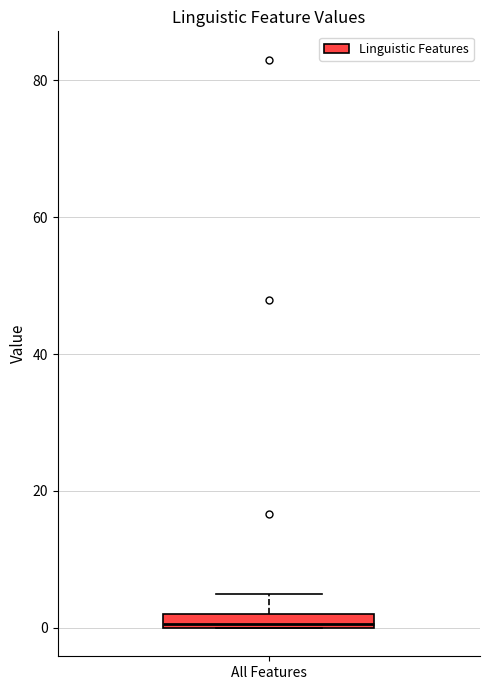

Where does the upper whisker of the box for All Features end on the y-axis? The values are not printed on the chart, so give them approximately, as read against the axis.

6